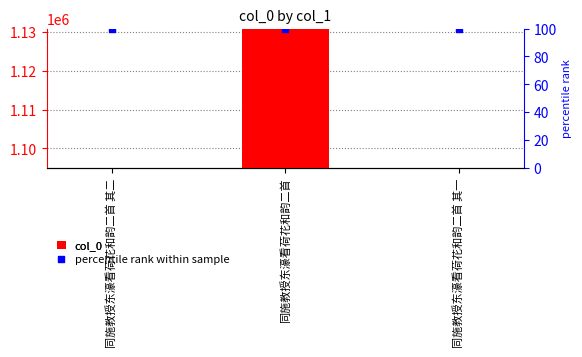

Is the value of col_0 at 同施教授东濠看荷花和韵二首 其一 greater than the value of percentile rank within sample at 同施教授东濠看荷花和韵二首 其二?

Yes